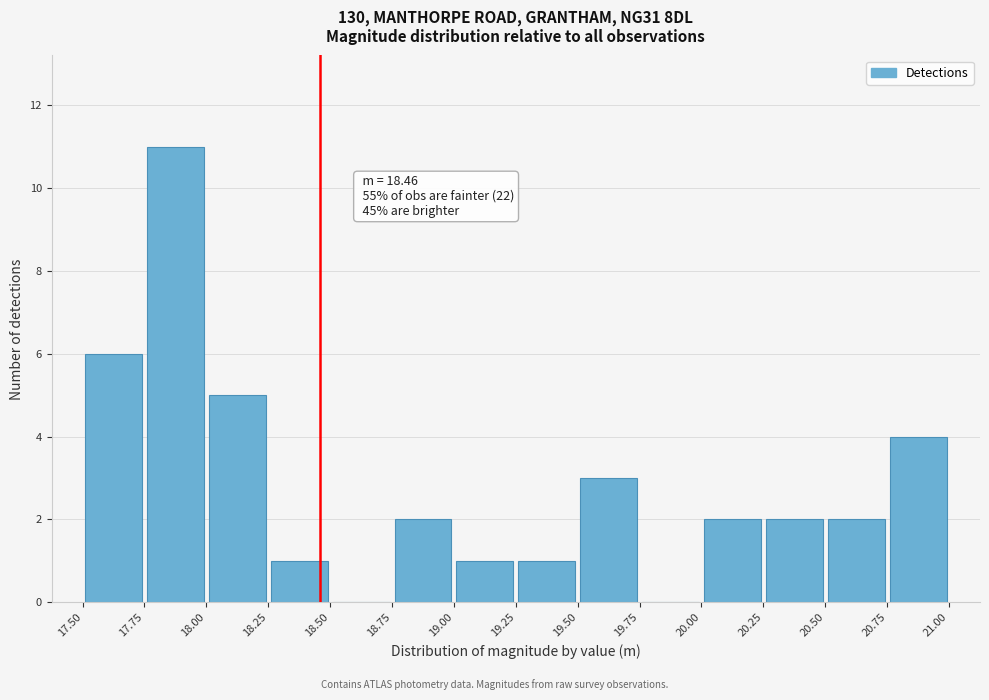

Which range on the x-axis has the tallest bar?

17.75 to 18.00